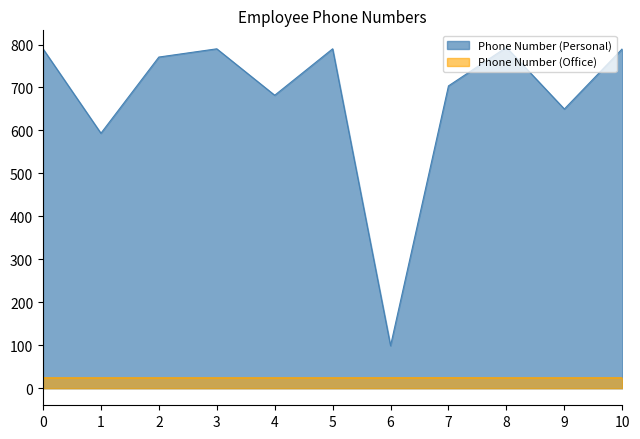

What is the value of the Phone Number (Office) point at the 5th from the left?

24.2